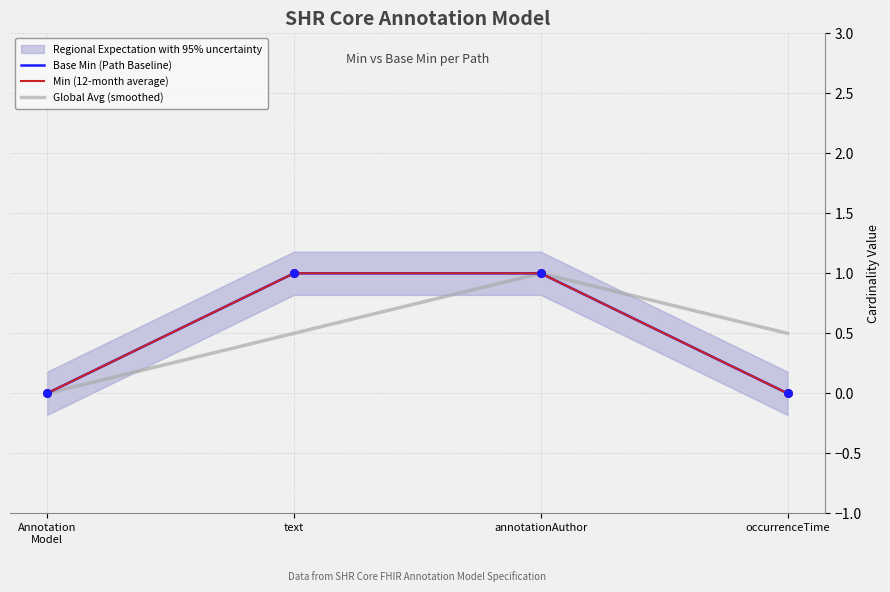

Which series has the largest Y range (max minus min)?

Base Min (Path Baseline)